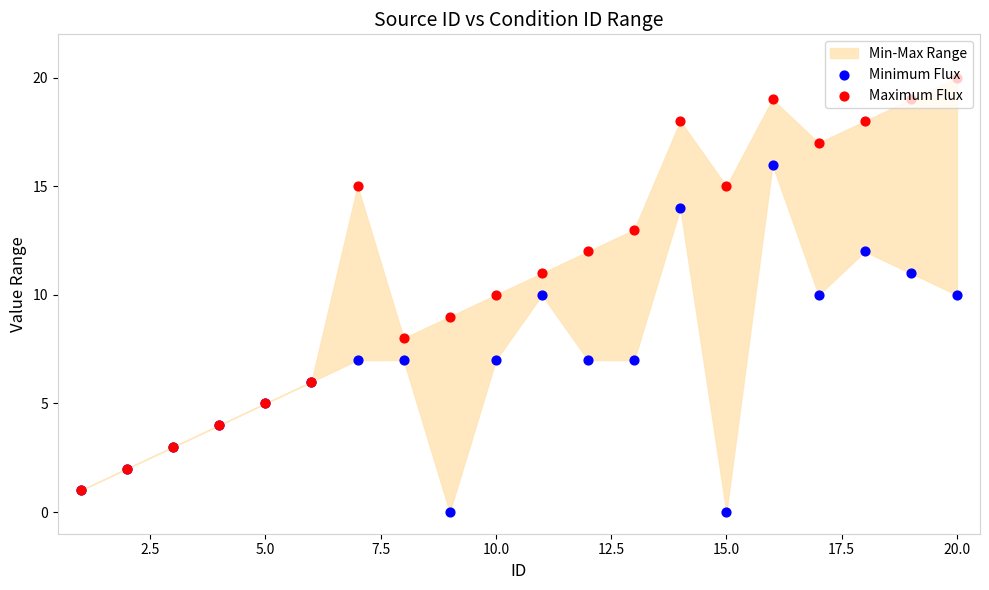

Is the value of Minimum Flux at 5.0 greater than the value of Maximum Flux at 12?

No